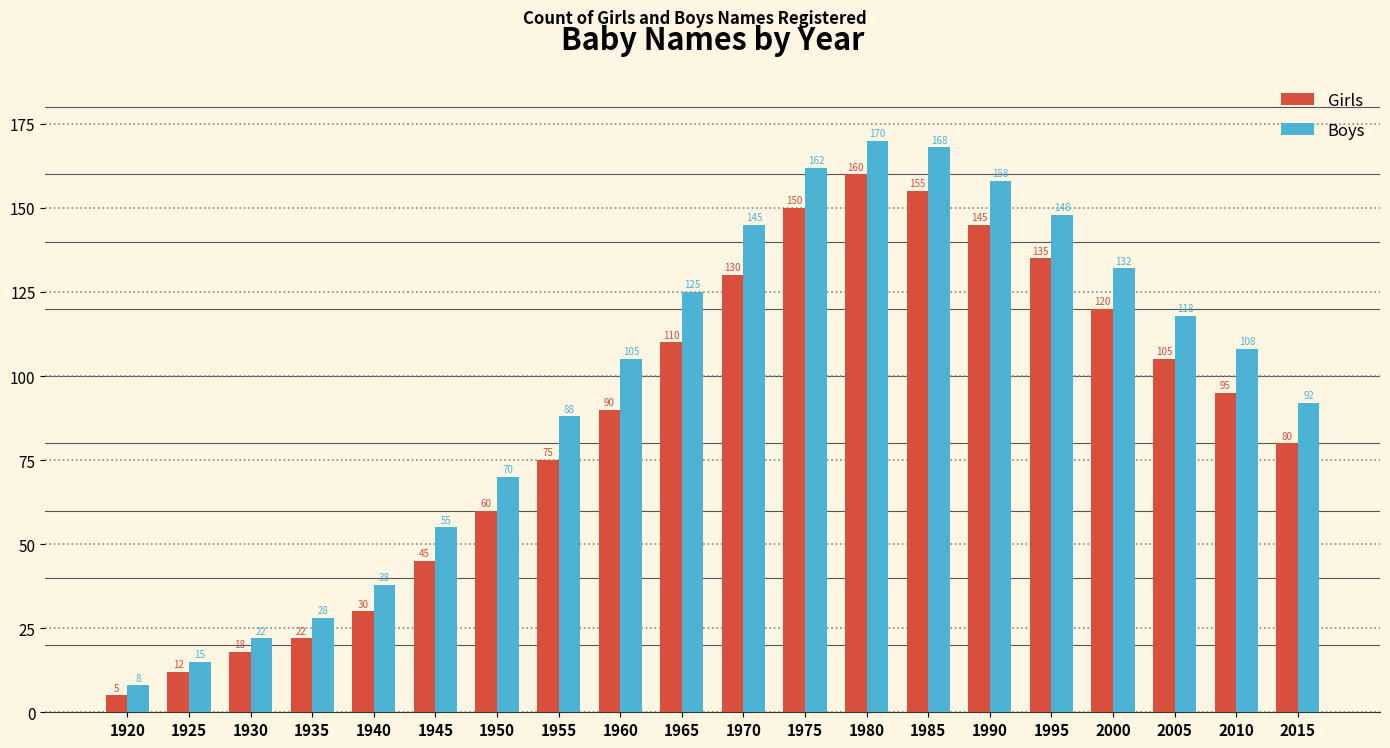

Which series has the largest range (max minus min)?

Boys